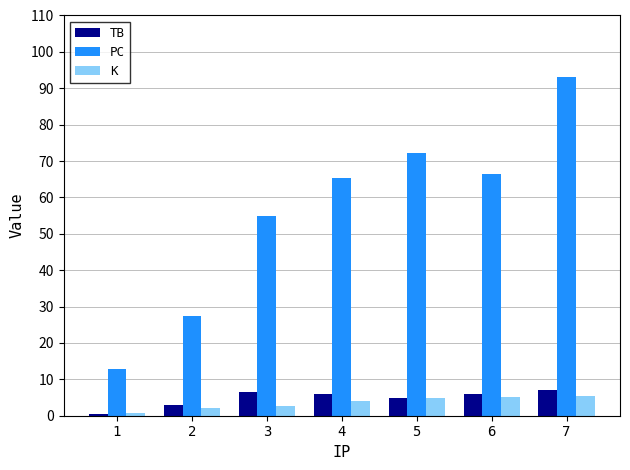

At which label is PC closest to 52?

3